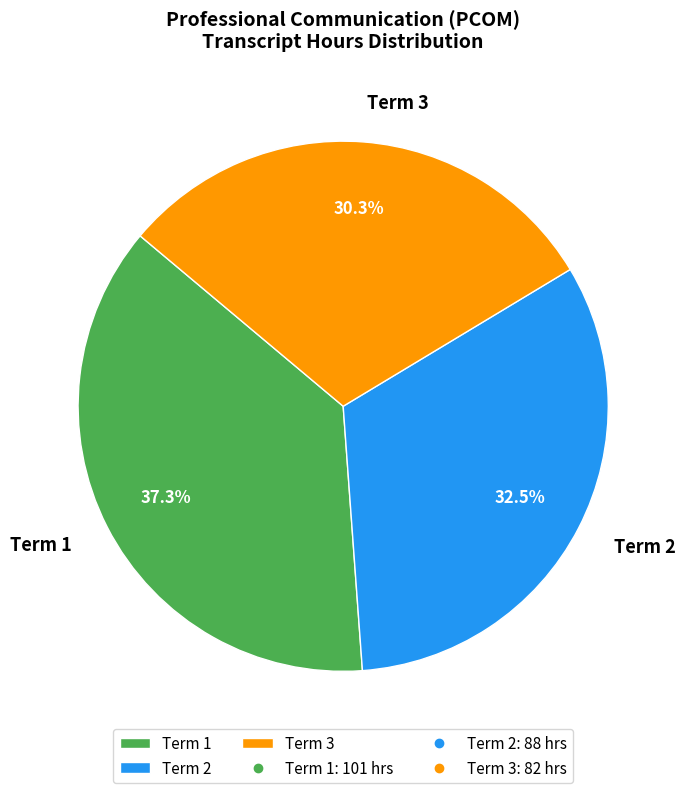

Is the sum of Term 1 and Term 3 greater than half?

Yes